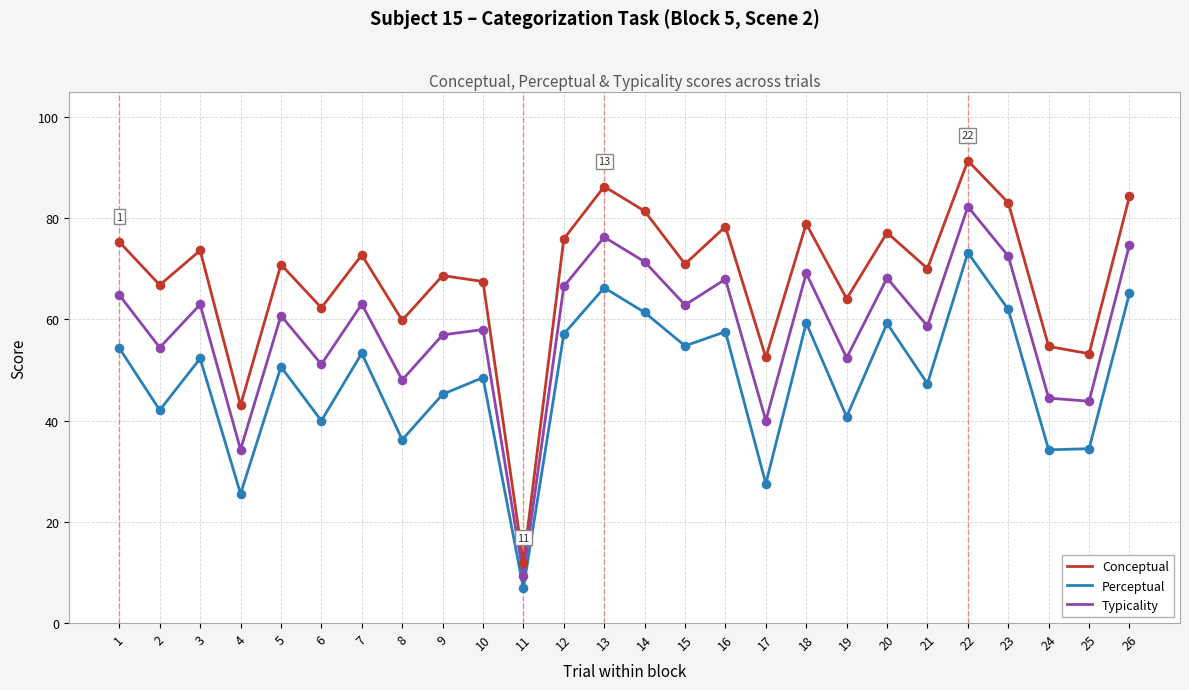

What are all the series names shown in the legend?

Conceptual, Perceptual, Typicality